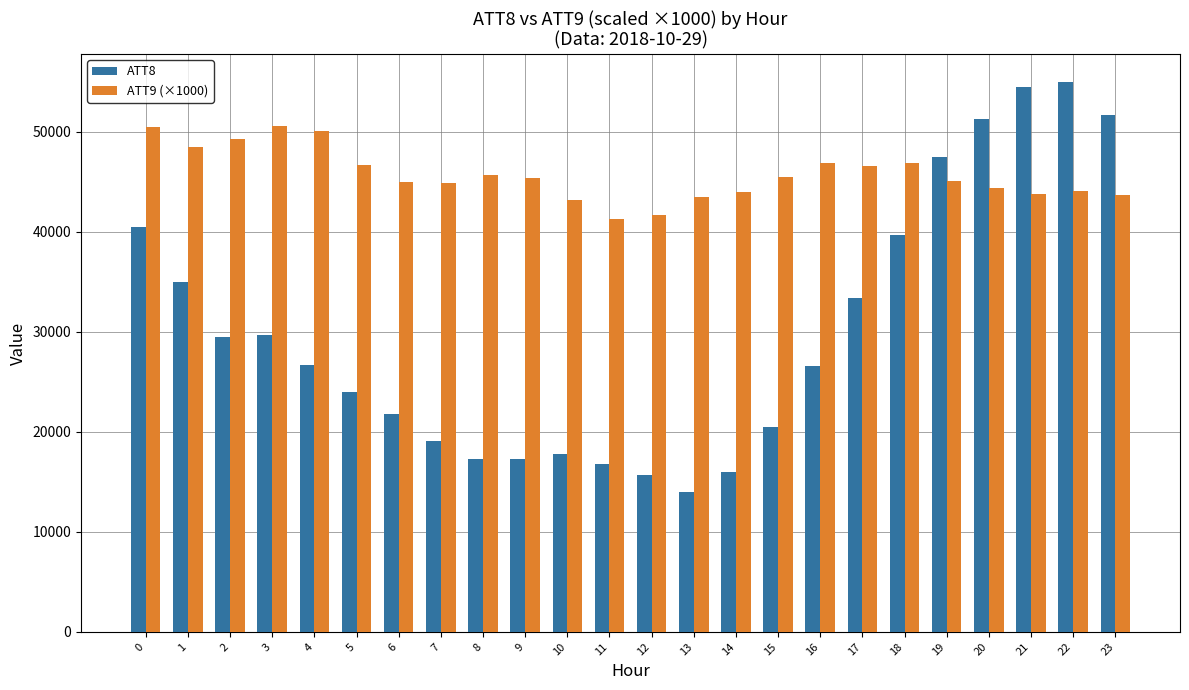

How many data points in ATT8 are less than 26700?

12